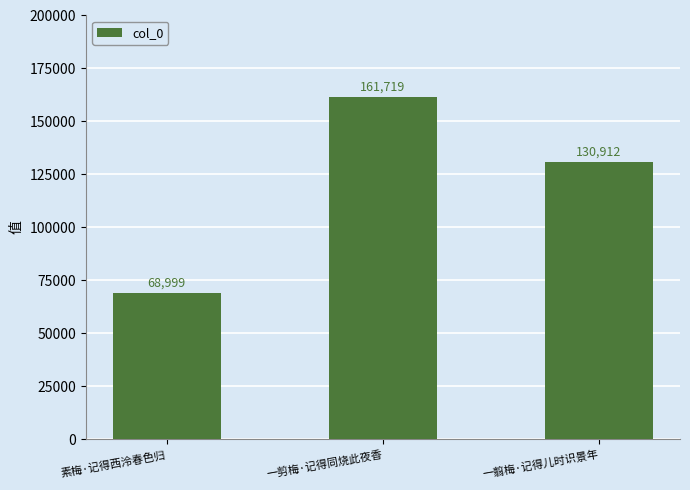

What position from the left is 一翦梅·记得儿时识景年?

3